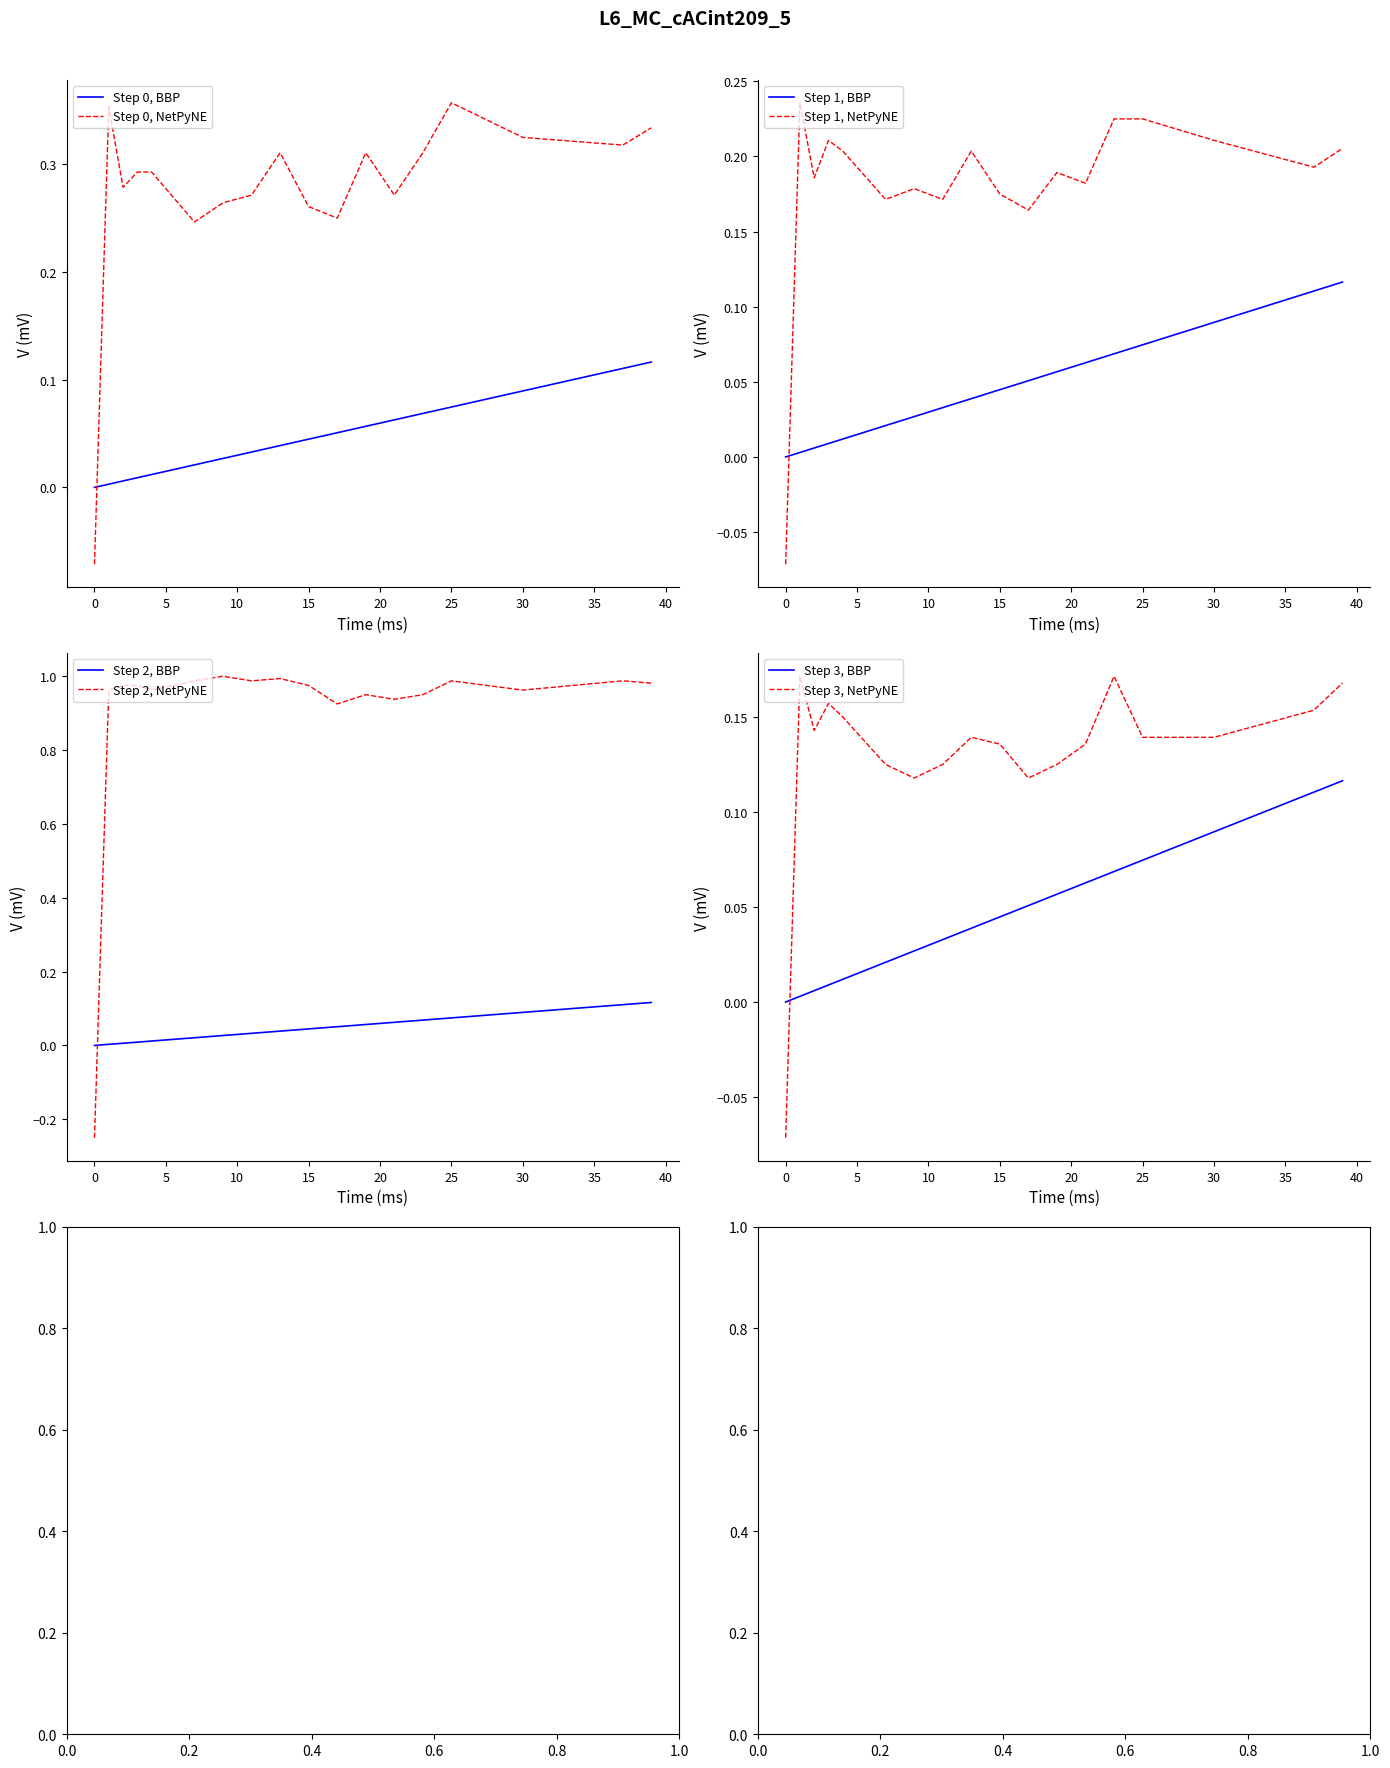

After their last crossing, which series has the higher values: Step 1, NetPyNE or Step 1, BBP?

Step 1, NetPyNE